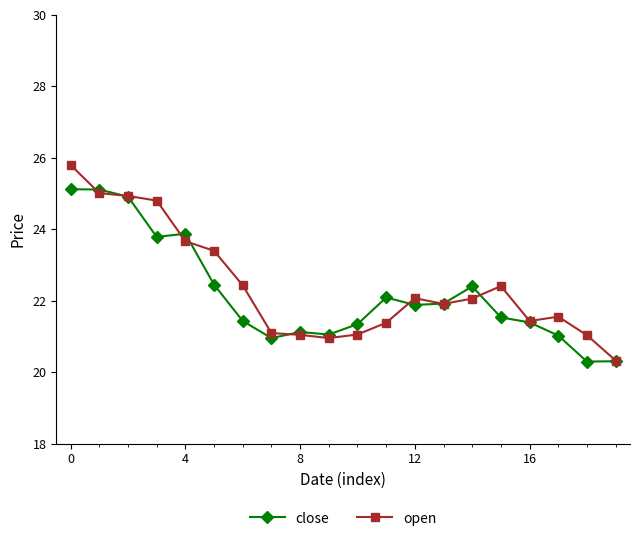

List the series in order of their overall mean, lowest first.

close, open